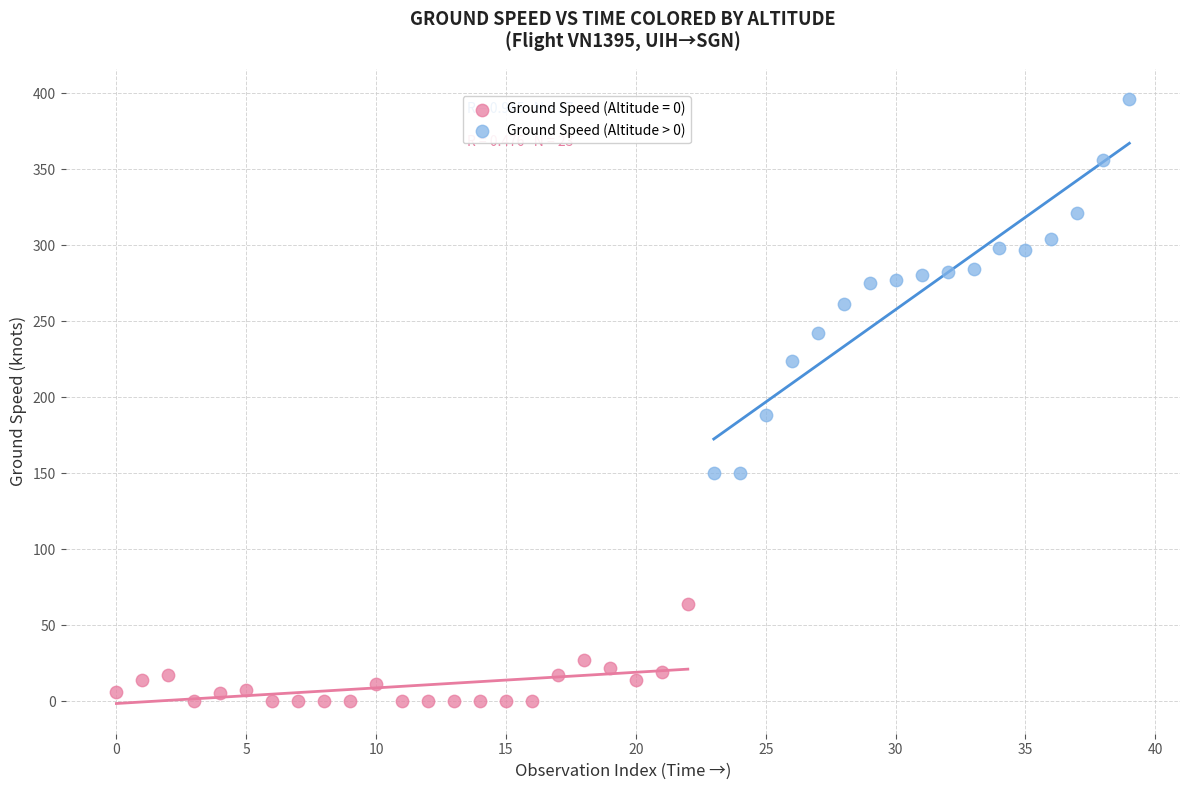

Which series contains the highest Y value?

Ground Speed (Altitude > 0)